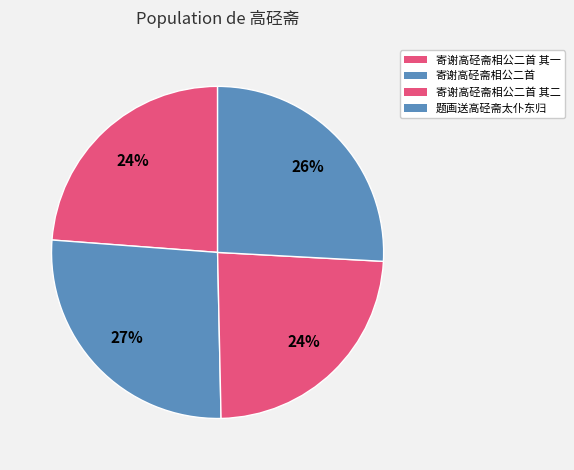

To the nearest percent, what is the difference between the largest and smallest slice percentages?

3%